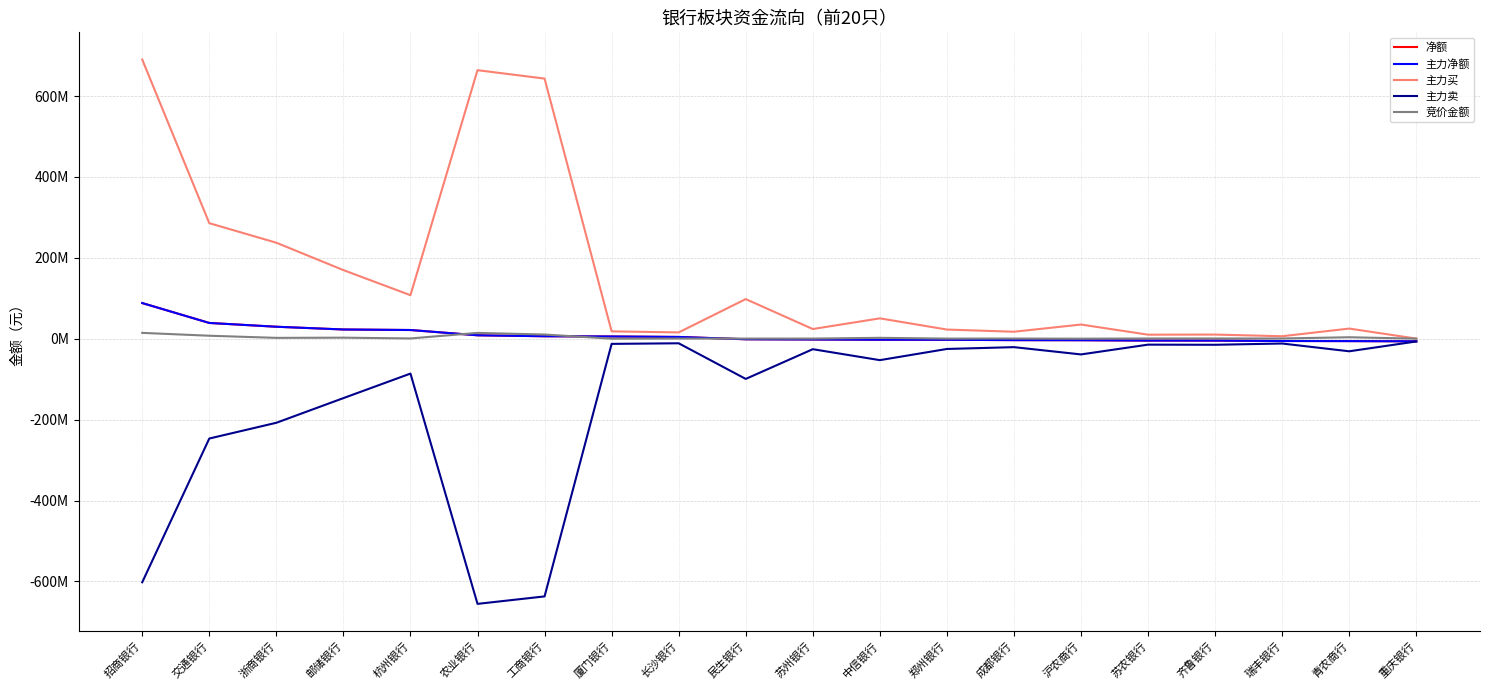

At which label is 主力卖 closest to -331075939?

交通银行